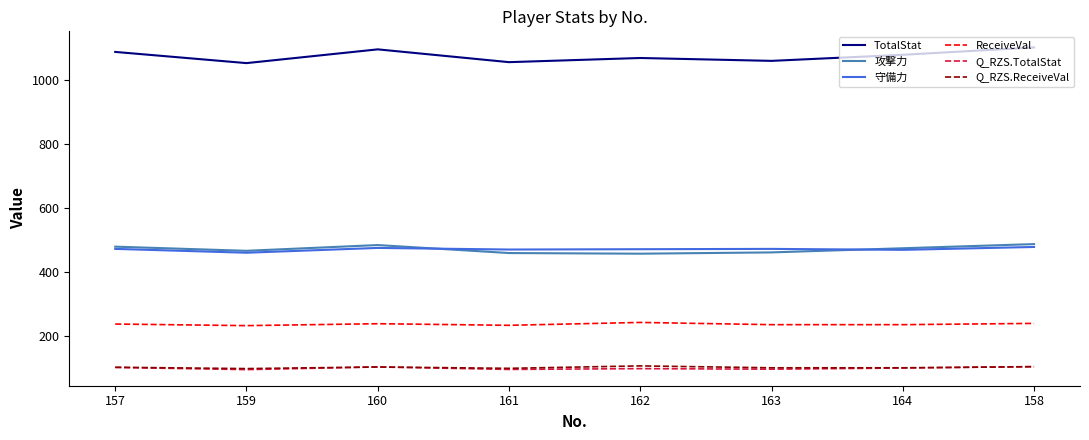

Which series has the largest total across all categories?

TotalStat